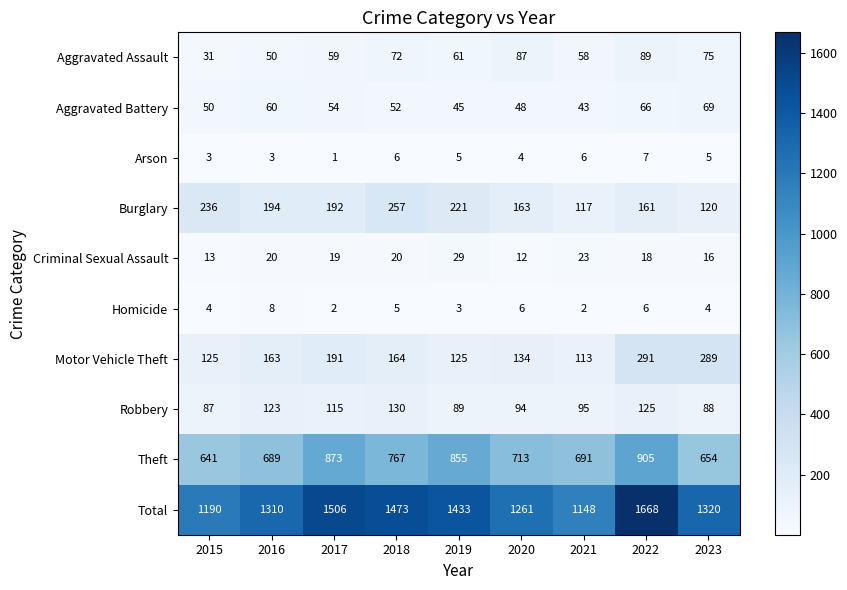

What is the average value of the Motor Vehicle Theft series?

177